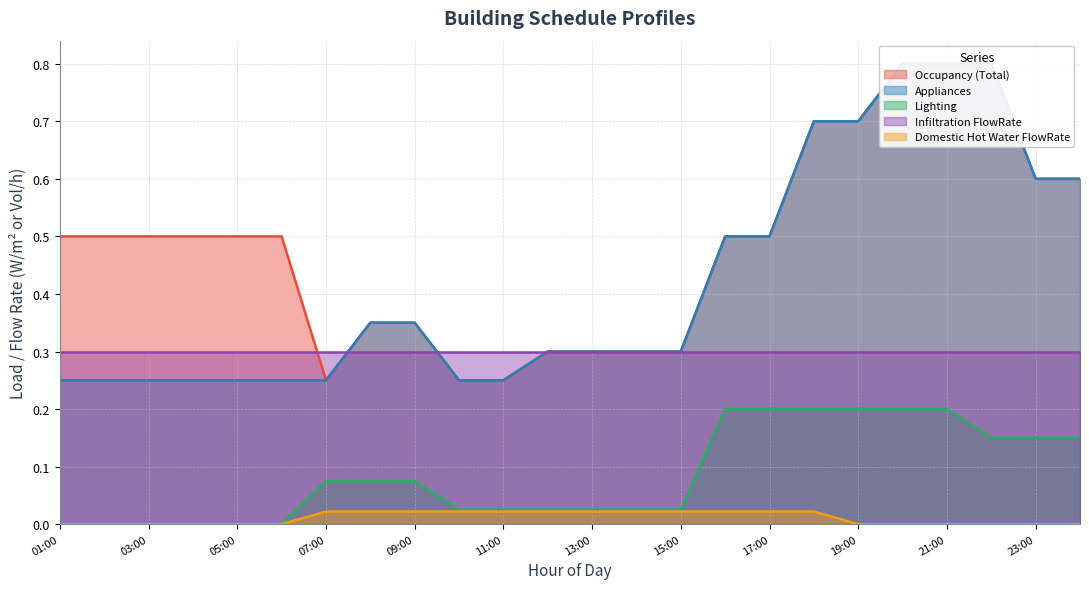

The value of Lighting at 16:00 is 0.1. True or false?

False